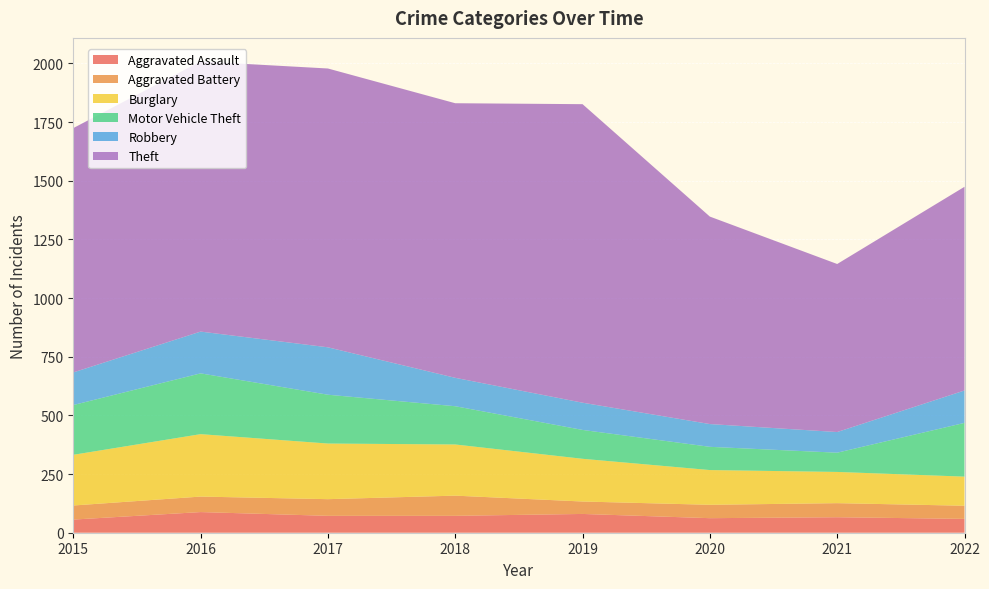

Reading right to left, extract all data points from this chart.

Aggravated Assault: 59	66	62	80	72	72	88	56
Aggravated Battery: 56	60	57	53	86	71	66	60
Burglary: 124	133	148	182	218	237	266	216
Motor Vehicle Theft: 229	82	99	123	163	208	259	212
Robbery: 138	88	97	116	121	202	178	139
Theft: 868	716	884	1272	1170	1188	1151	1041